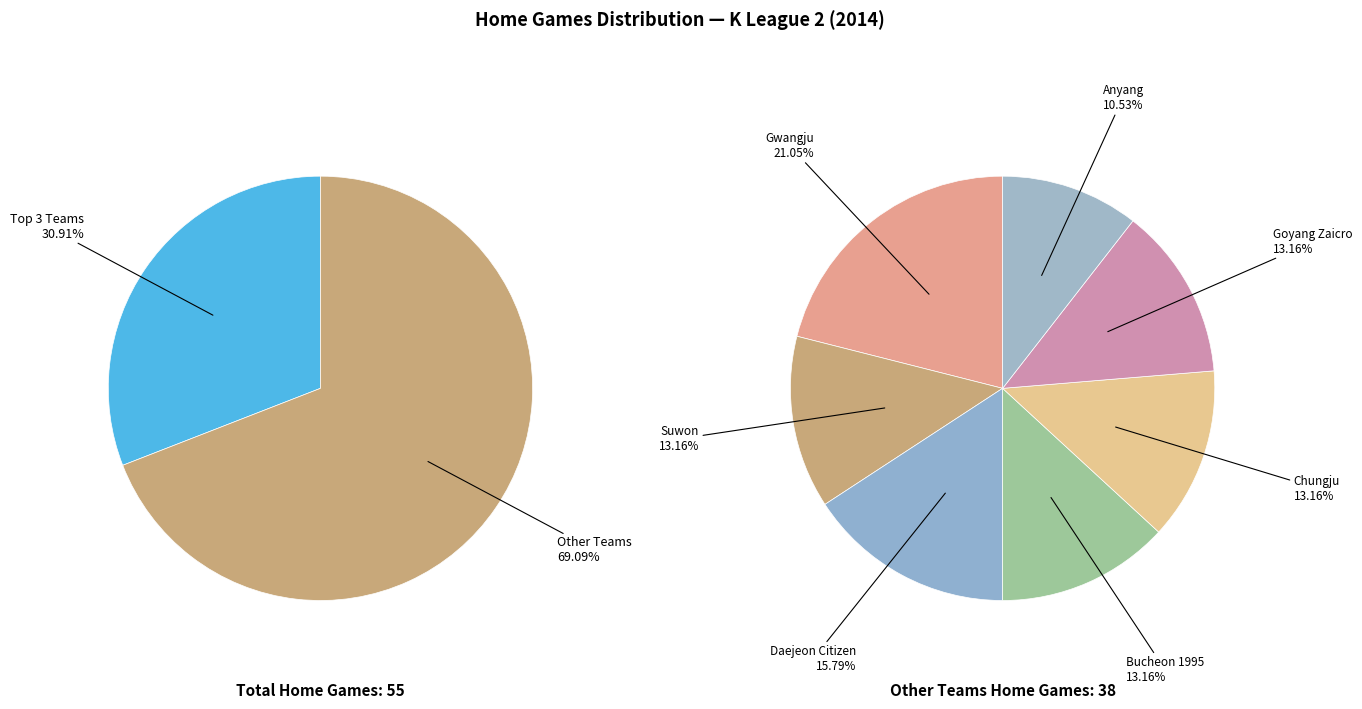

Is it true that Anyang is 7% of the pie?

True